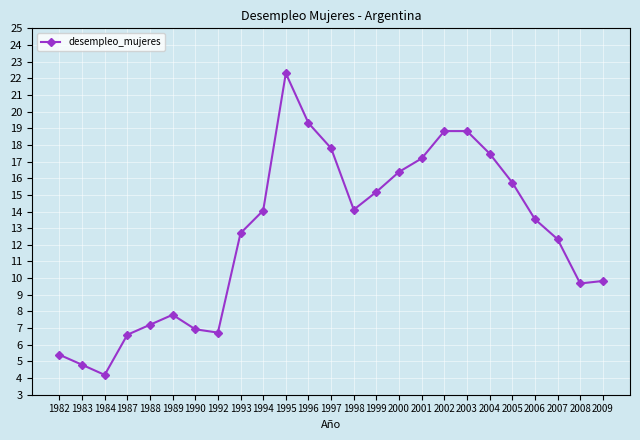

What is the value of the 13th point from the left?

17.8